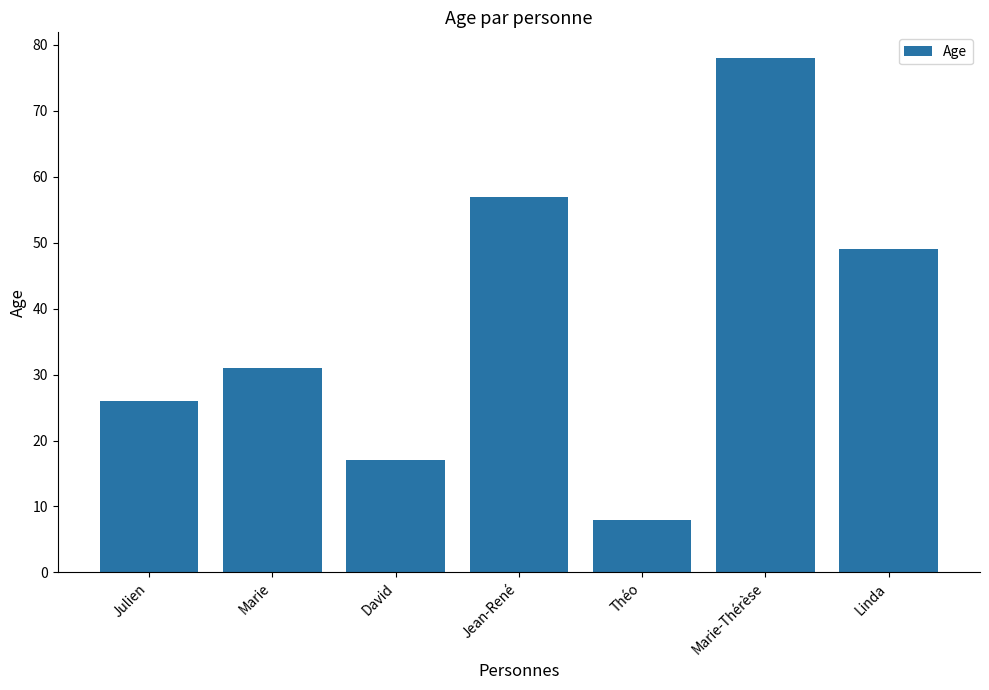

Count the number of data series in this chart.

1